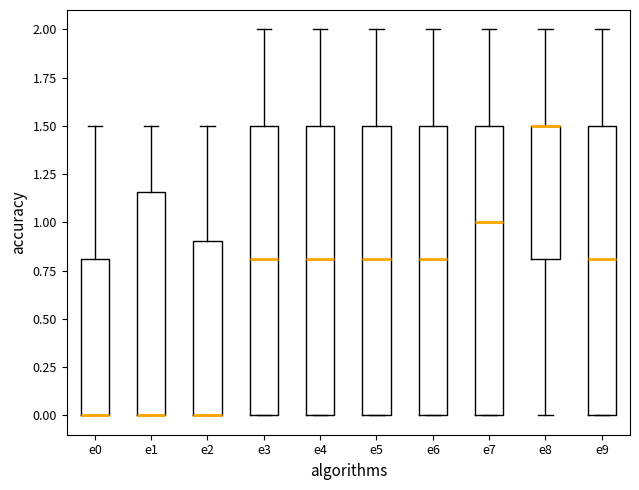

Reading left to right, read every box against the y-axis: the position of its median line, the range the box covers, and the ends of its whiskers. The values are not printed on the chart, so give them approximately, as read against the axis.

e0: median 0.00 (drawn on the box's lower edge), box 0.00 to 0.80, whiskers 0.00 to 1.50
e1: median 0.00 (drawn on the box's lower edge), box 0.00 to 1.15, whiskers 0.00 to 1.50
e2: median 0.00 (drawn on the box's lower edge), box 0.00 to 0.90, whiskers 0.00 to 1.50
e3: median 0.80, box 0.00 to 1.50, whiskers 0.00 to 2.00
e4: median 0.80, box 0.00 to 1.50, whiskers 0.00 to 2.00
e5: median 0.80, box 0.00 to 1.50, whiskers 0.00 to 2.00
e6: median 0.80, box 0.00 to 1.50, whiskers 0.00 to 2.00
e7: median 1.00, box 0.00 to 1.50, whiskers 0.00 to 2.00
e8: median 1.50 (drawn on the box's upper edge), box 0.80 to 1.50, whiskers 0.00 to 2.00
e9: median 0.80, box 0.00 to 1.50, whiskers 0.00 to 2.00